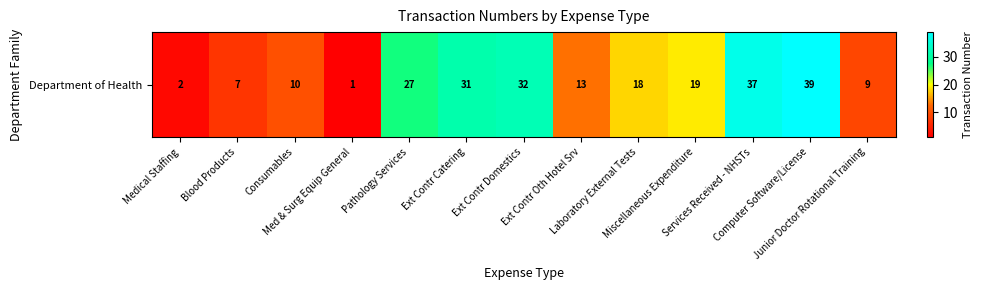

Count the number of categories in the chart.

13